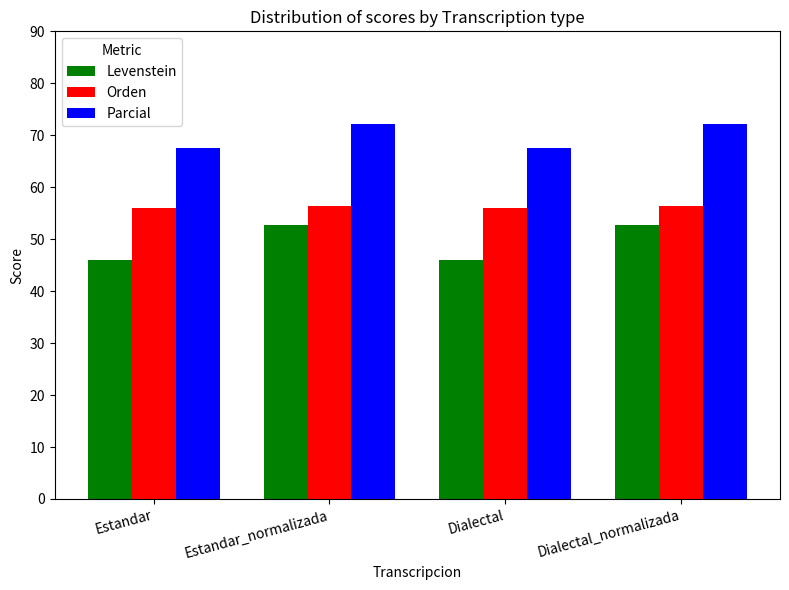

What is the label of the 1st bar from the left?

Estandar